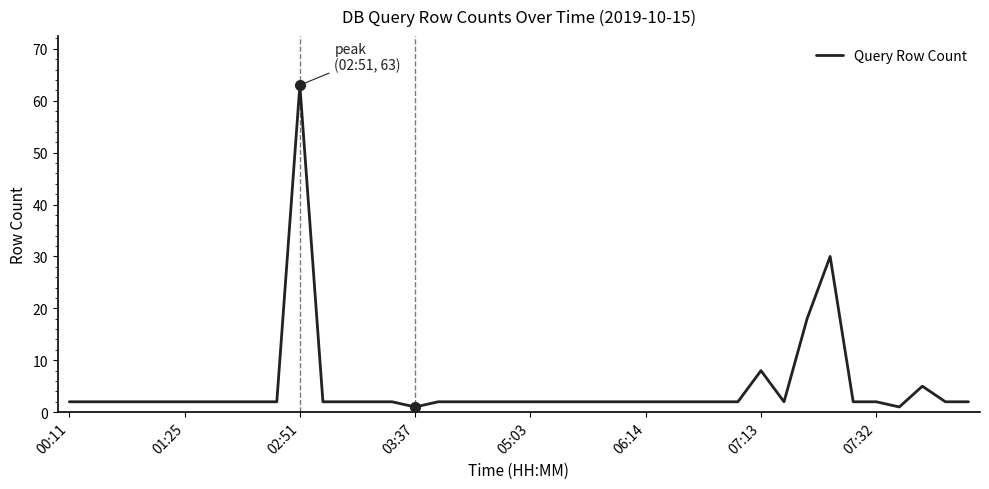

What is the greatest value displayed?

63